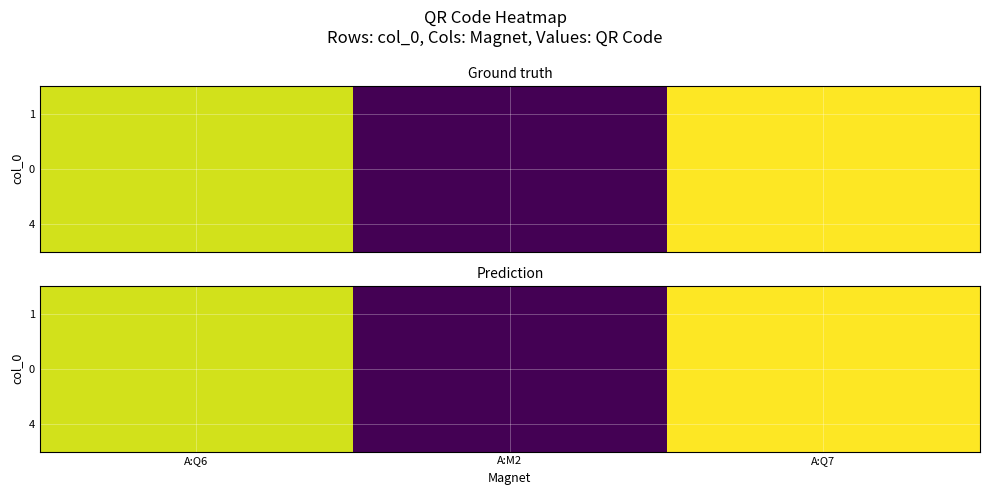

What is the difference between the 1 values at A:Q7 and A:M2?

15002